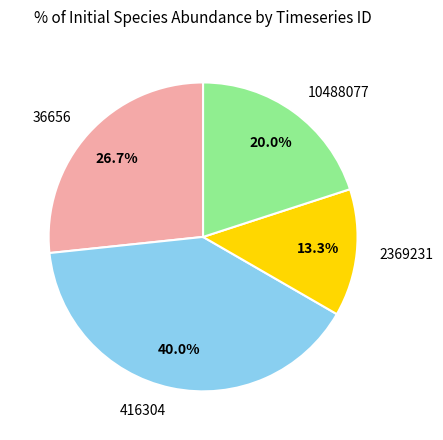

True or false: 2369231 accounts for 13% of the total.

True